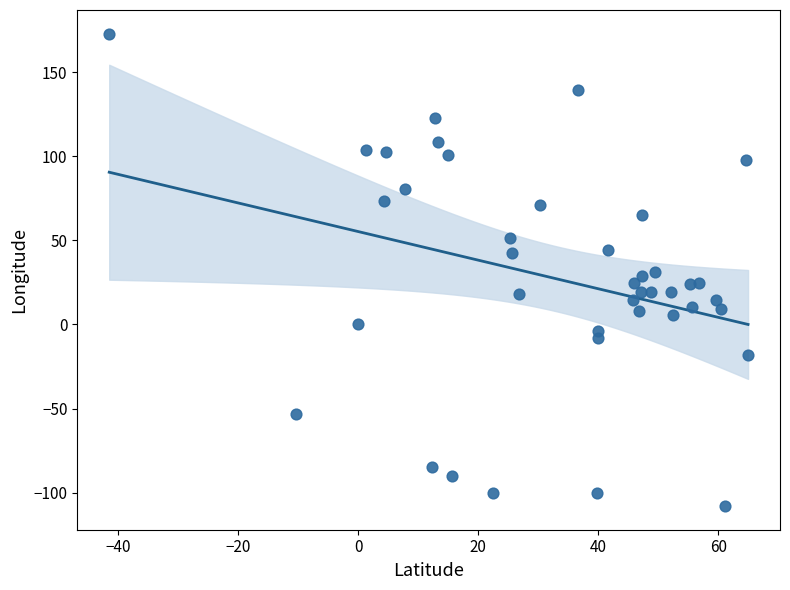

What is the range of X values (max minus min)?

106.5